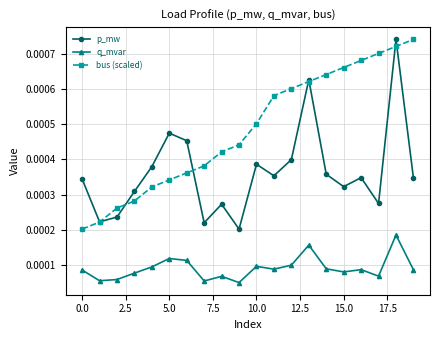

At how many categories does at least one series exceed 0?

20